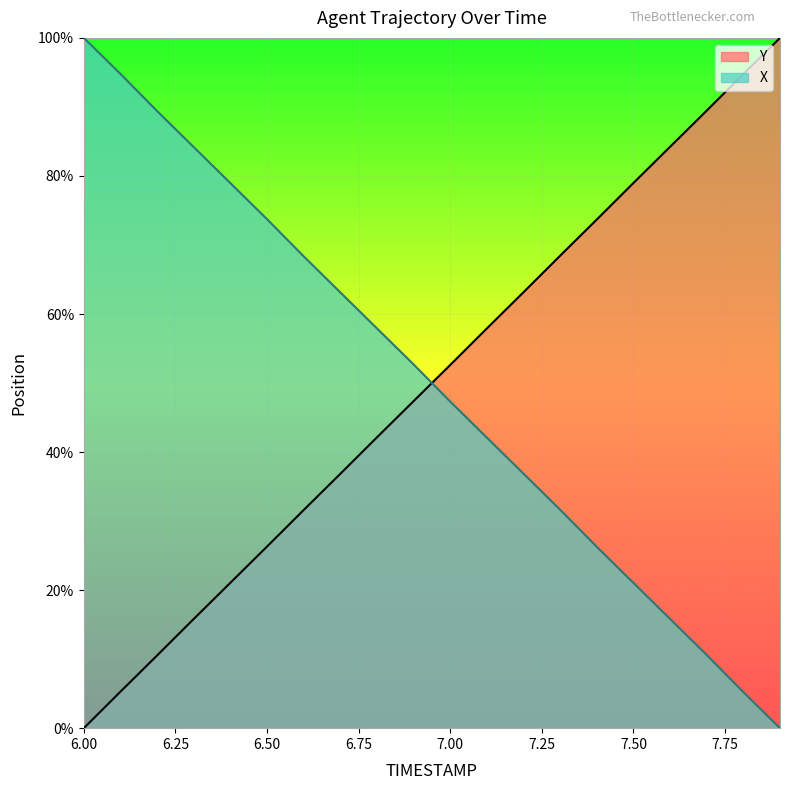

Rank the series by their maximum value, from lowest to highest.

Y, X